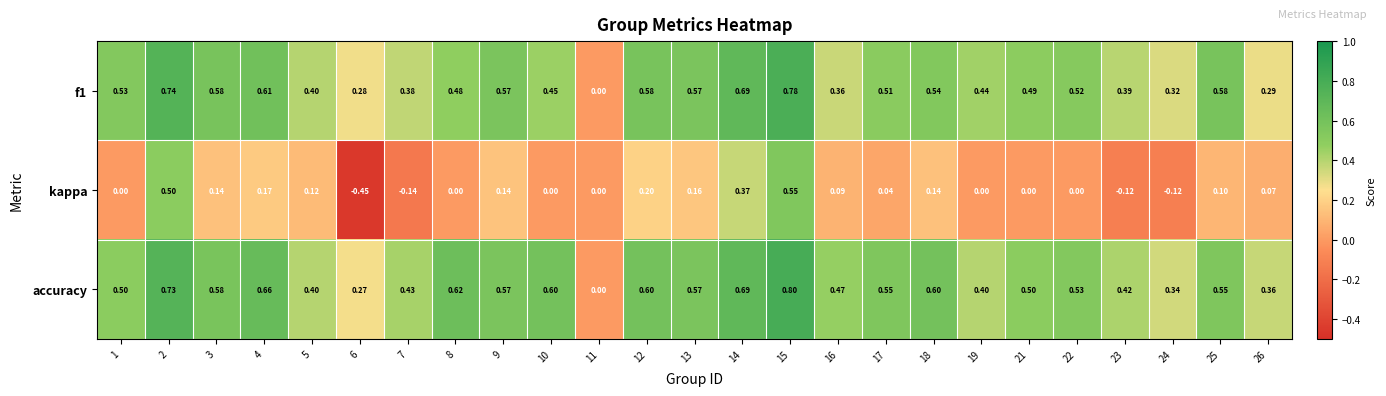

Rank the series by their maximum value, from highest to lowest.

accuracy, f1, kappa